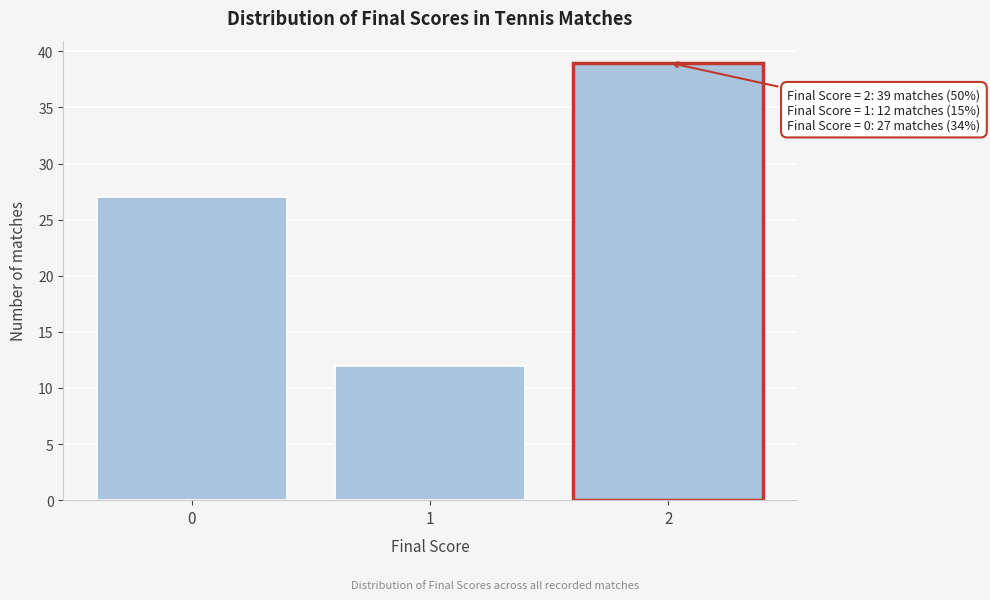

Reading left to right, extract all data points from this chart.

27	12	39